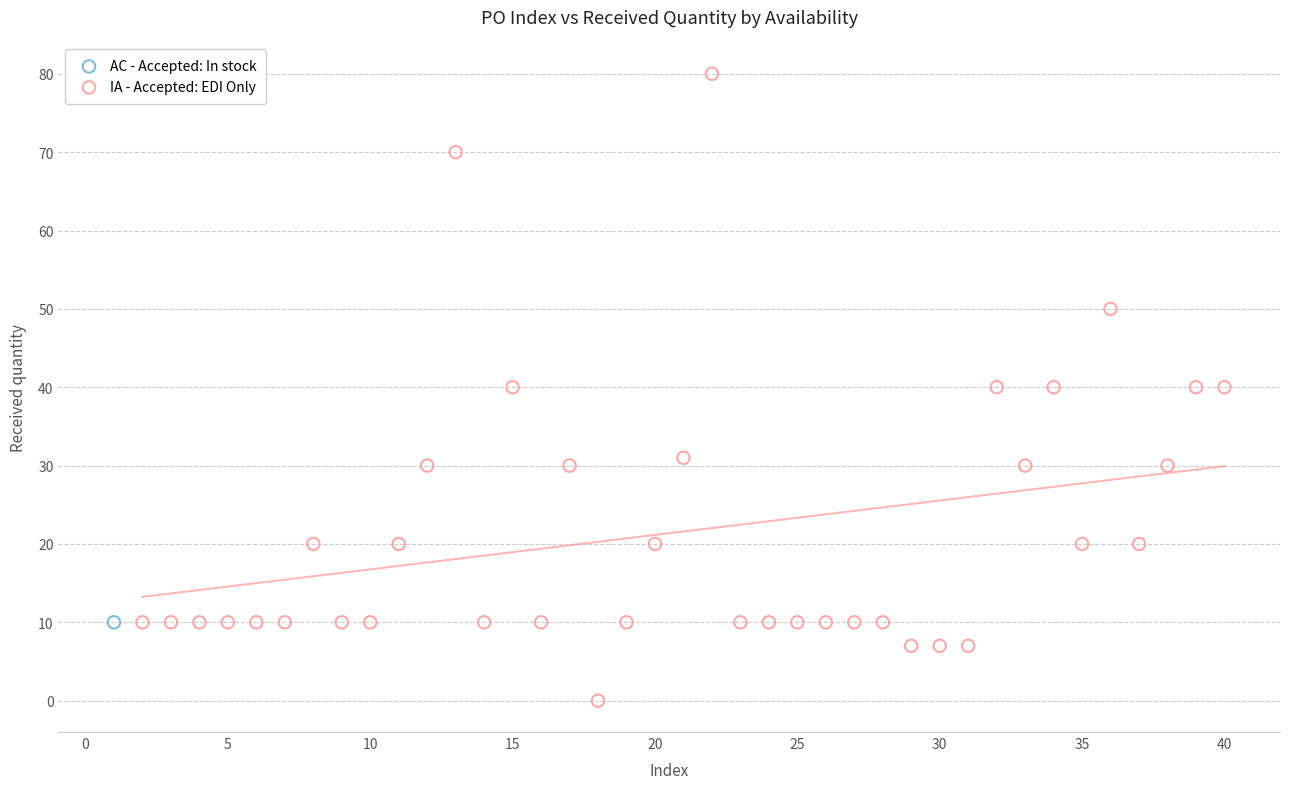

What are all the series names shown in the legend?

AC - Accepted: In stock, IA - Accepted: EDI Only